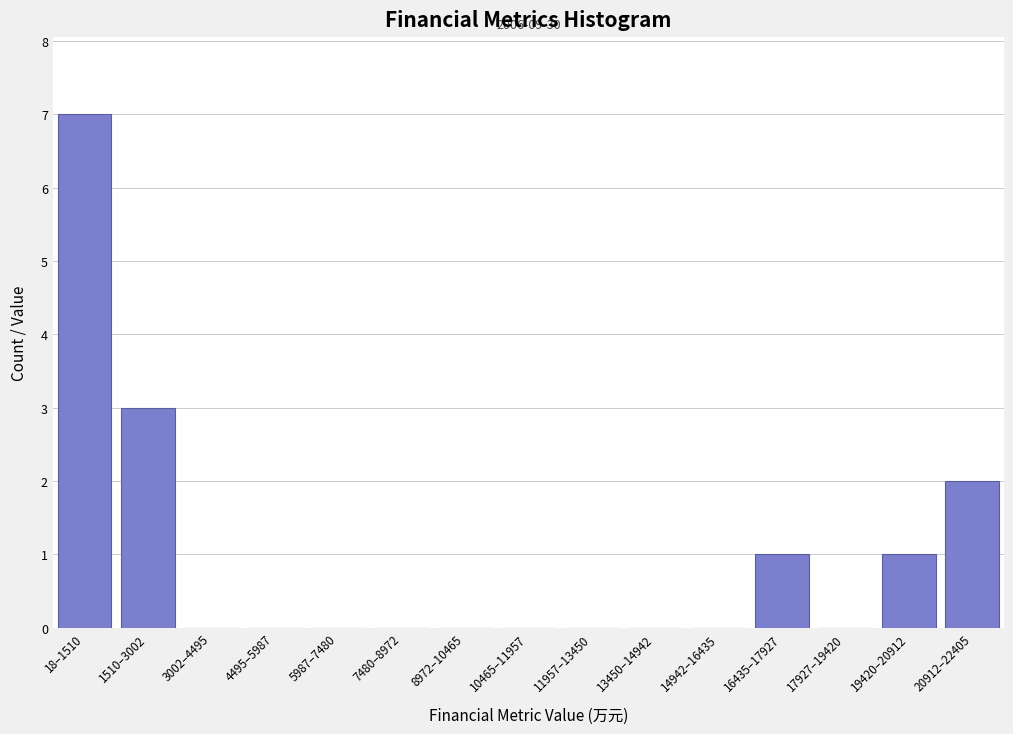

Reading left to right, what are all the values shown in this chart?

18–1510=7	1510–3002=3	3002–4495=0	4495–5987=0	5987–7480=0	7480–8972=0	8972–10465=0	10465–11957=0	11957–13450=0	13450–14942=0	14942–16435=0	16435–17927=1	17927–19420=0	19420–20912=1	20912–22405=2